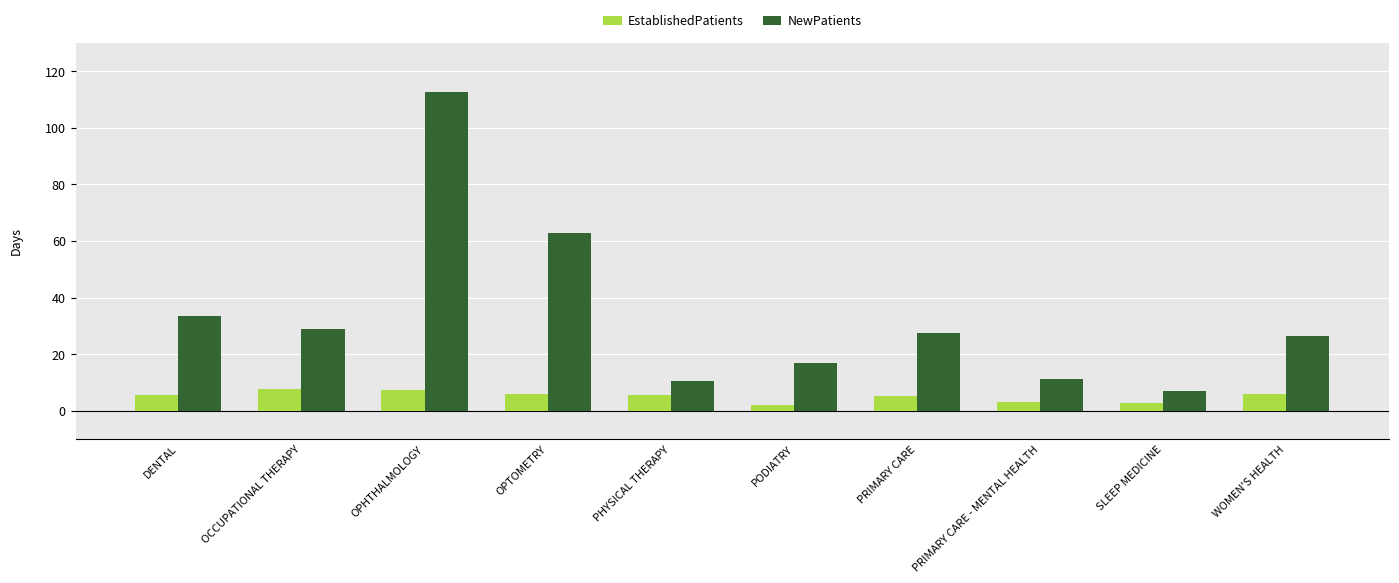

What is the greatest value displayed?

112.5